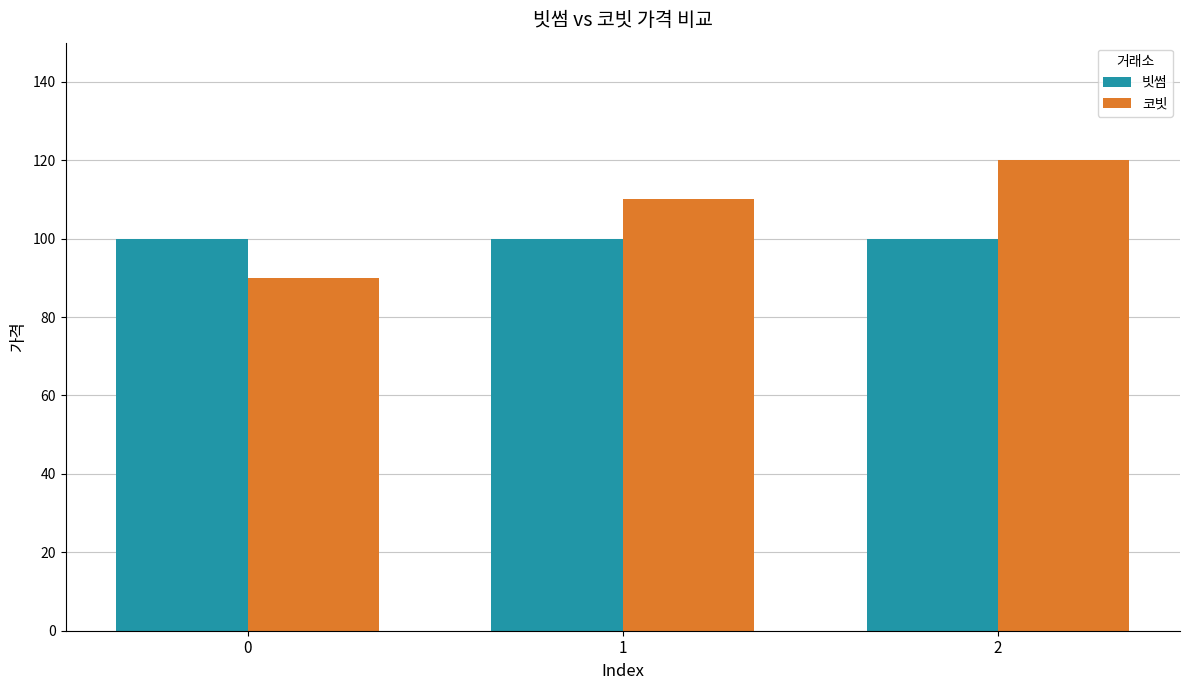

How many data points in 코빗 are less than 110?

1